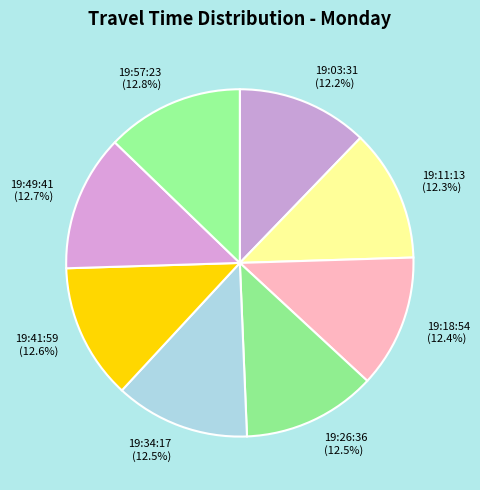

To the nearest percent, what is the average slice percentage?

12%